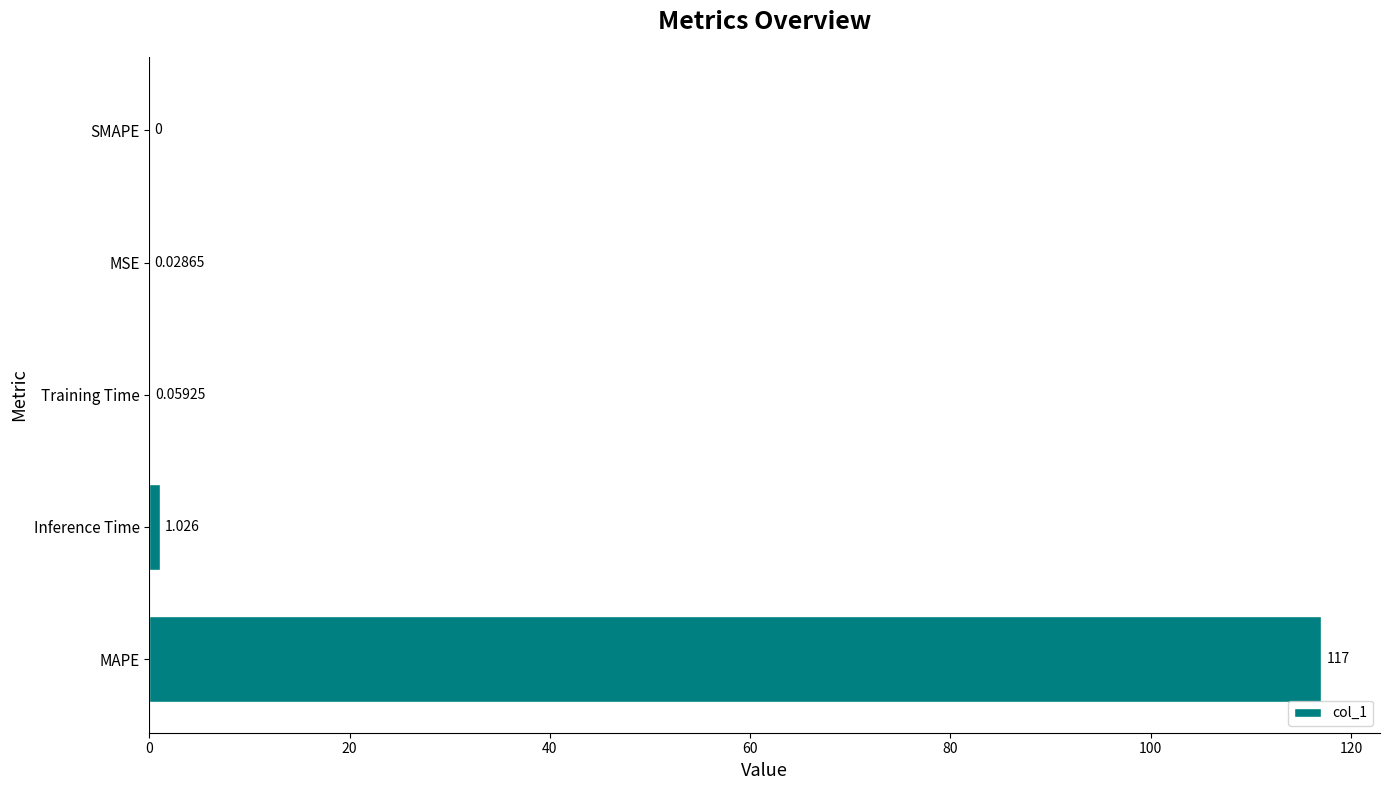

Which has a higher value, Training Time or SMAPE?

Training Time